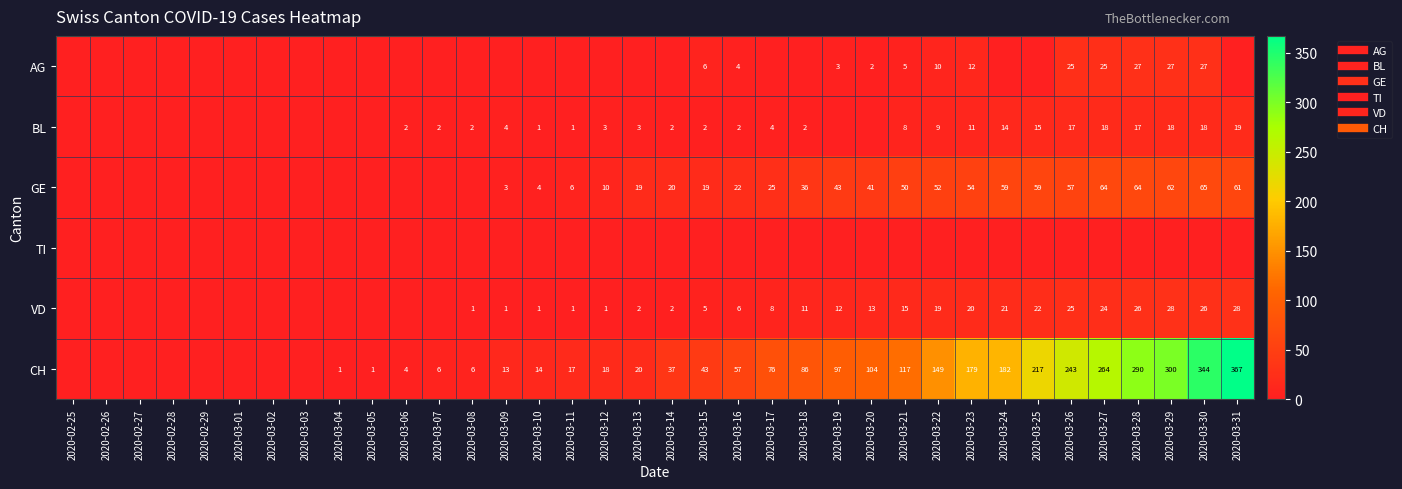

The BL series shows 2 at 2020-03-14. True or false?

True